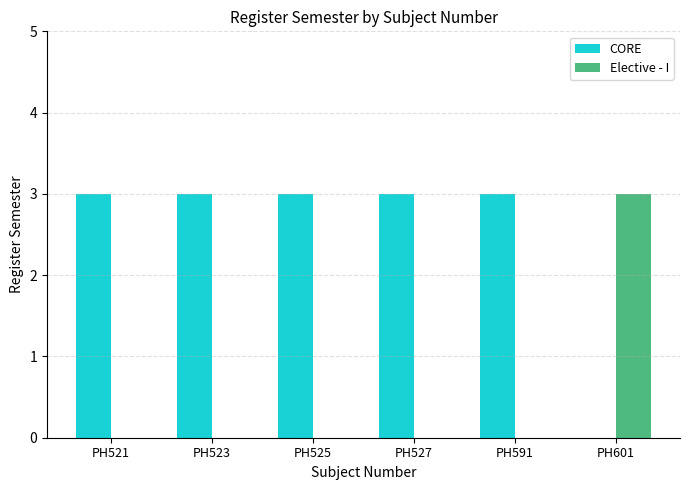

Reading left to right, extract all data points from this chart.

CORE: PH521=3	PH523=3	PH525=3	PH527=3	PH591=3	PH601=0
Elective - I: PH521=0	PH523=0	PH525=0	PH527=0	PH591=0	PH601=3